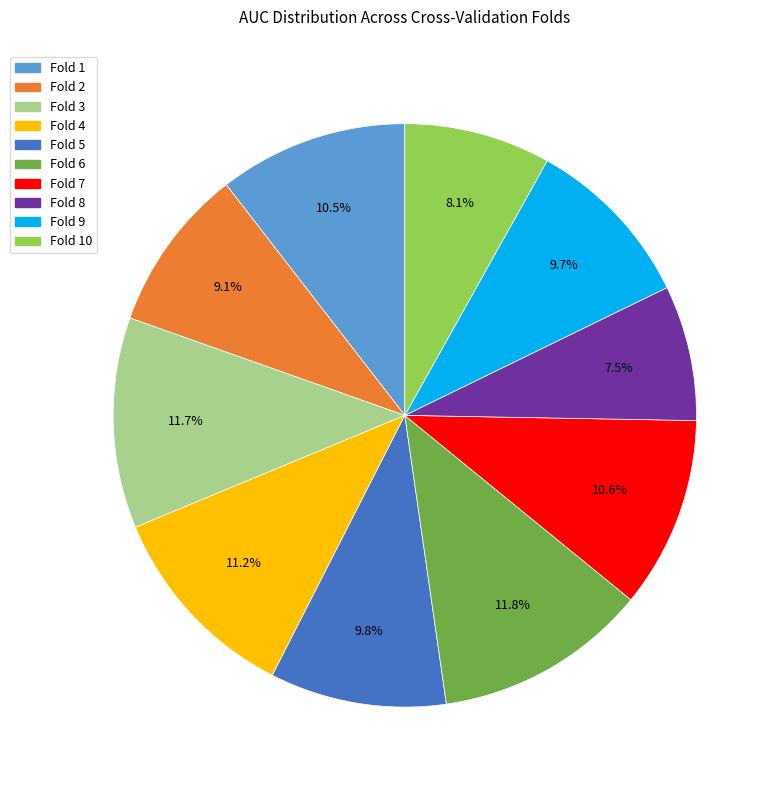

Does any single category account for the majority?

No